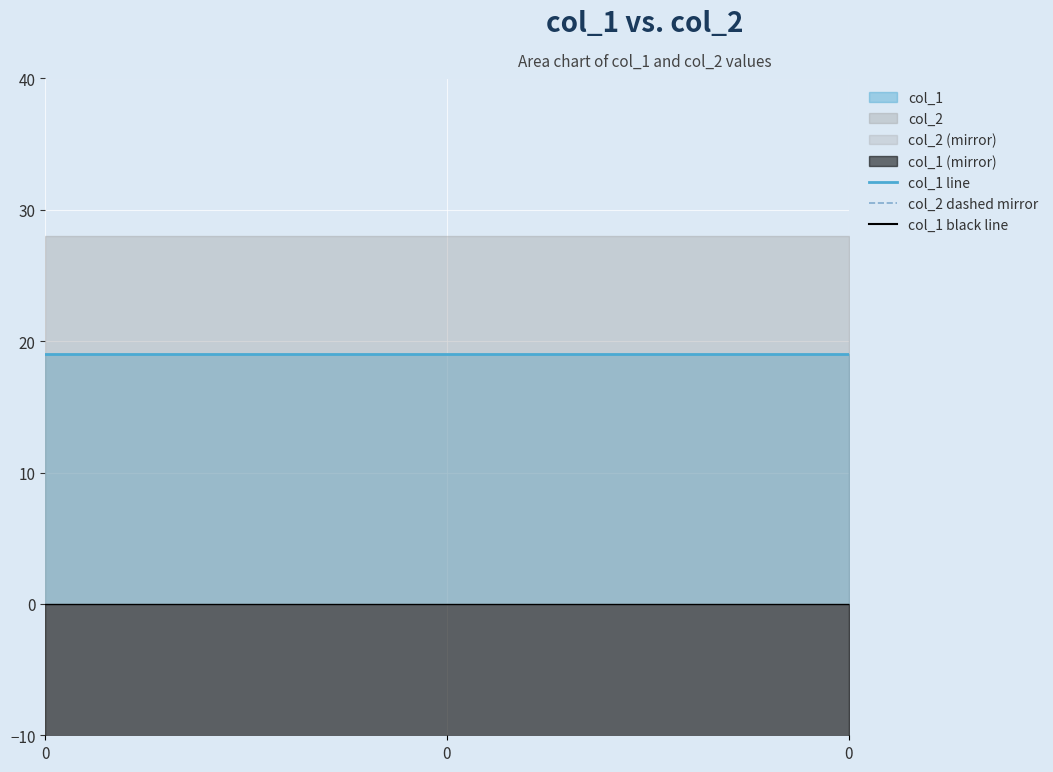

Which series has the widest spread of values?

col_1 line